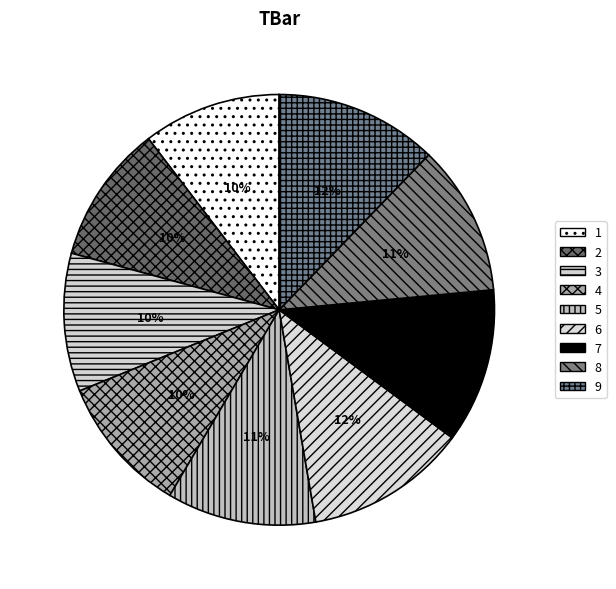

To the nearest percent, what is the difference between the largest and smallest slice percentages?

2%